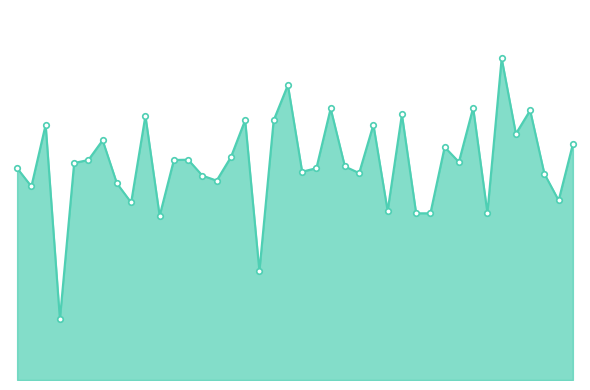

Reading right to left, what are all the values shown in this chart?

13.5	10.3	11.8	15.5	14.1	18.4	9.6	15.6	12.5	13.4	9.6	9.6	15.2	9.7	14.6	11.9	12.2	15.6	12.1	11.9	16.9	14.9	6.2	14.9	12.8	11.4	11.7	12.6	12.6	9.4	15.2	10.2	11.3	13.7	12.6	12.4	3.5	14.6	11.1	12.1